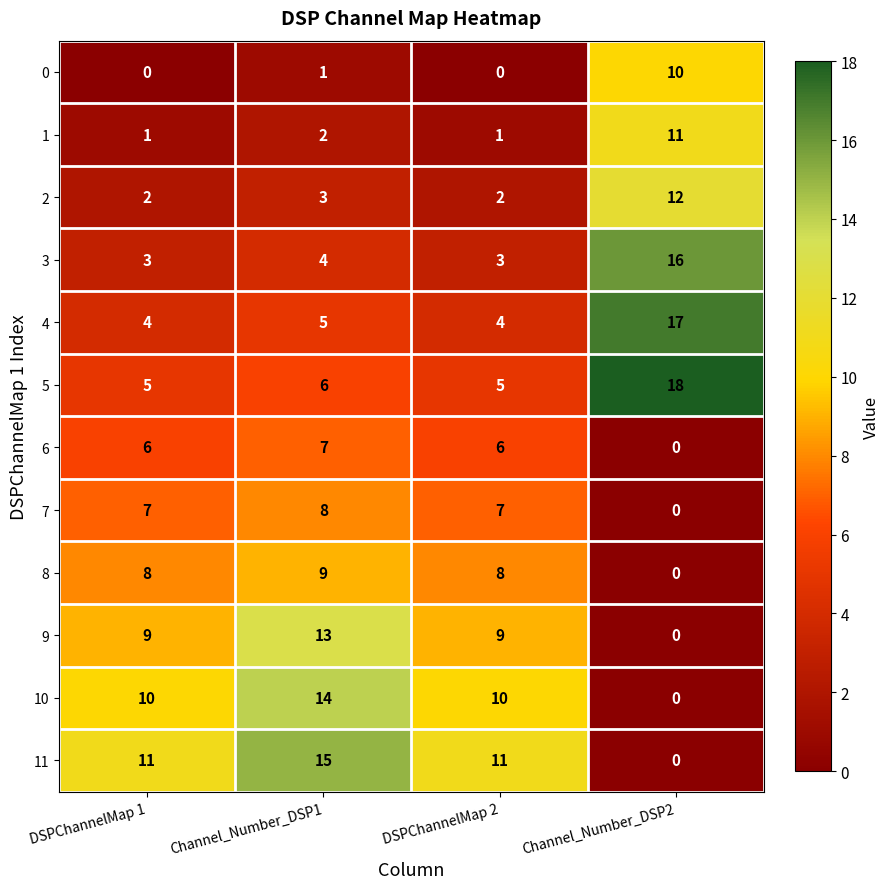

At which category is the sum across all series the highest?

Channel_Number_DSP1